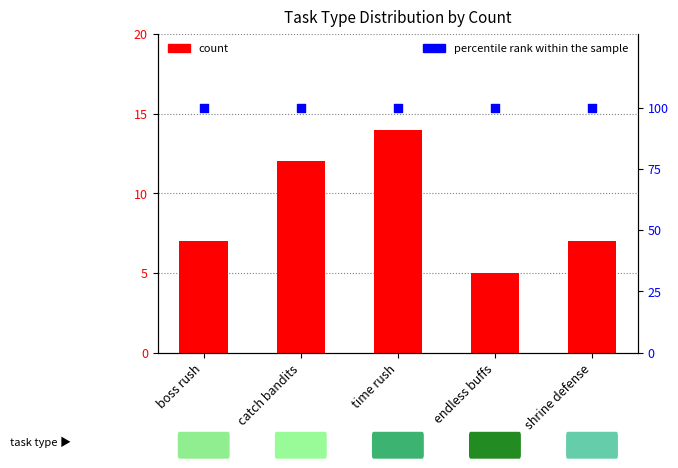

What are all the series names shown in the legend?

count, percentile rank within the sample